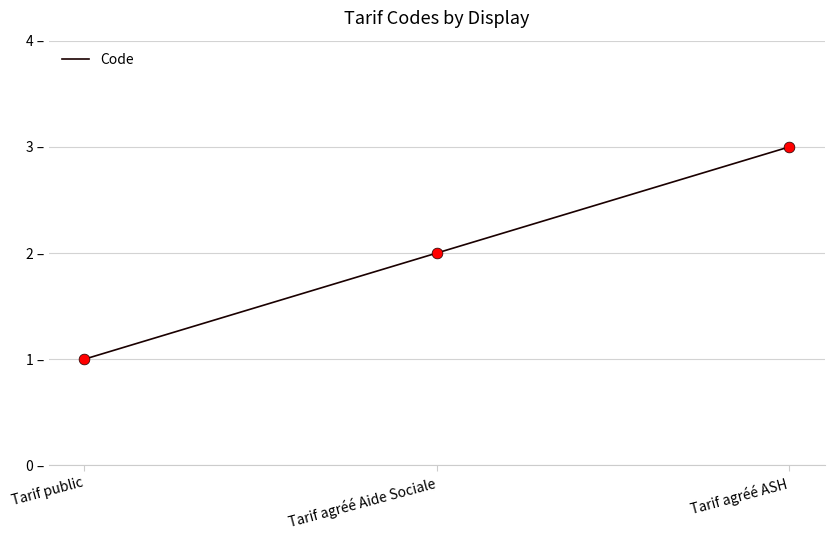

What is the change in value from Tarif public to Tarif agréé Aide Sociale?

+1